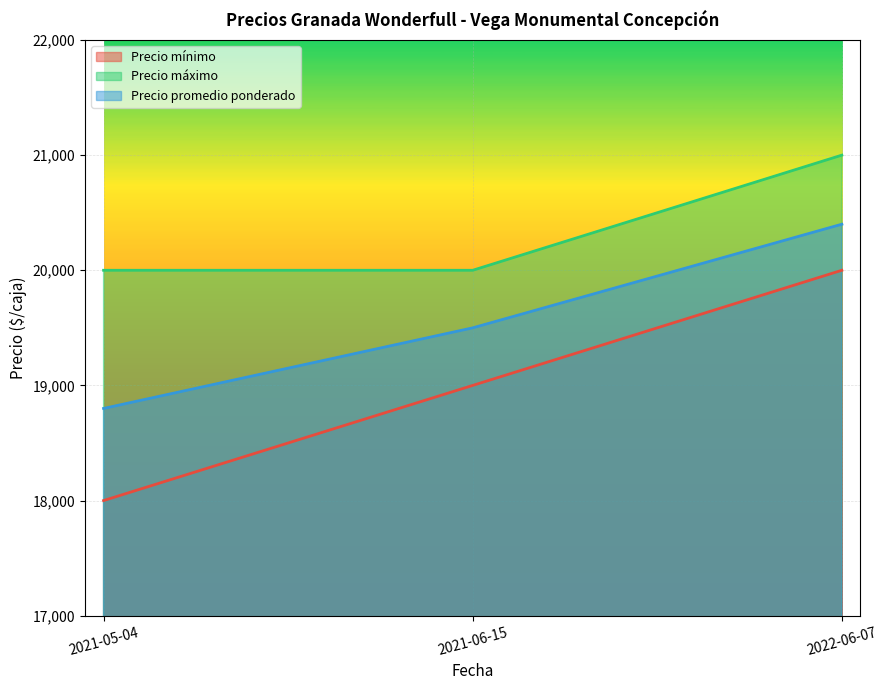

Which series has the widest spread of values?

Precio mínimo